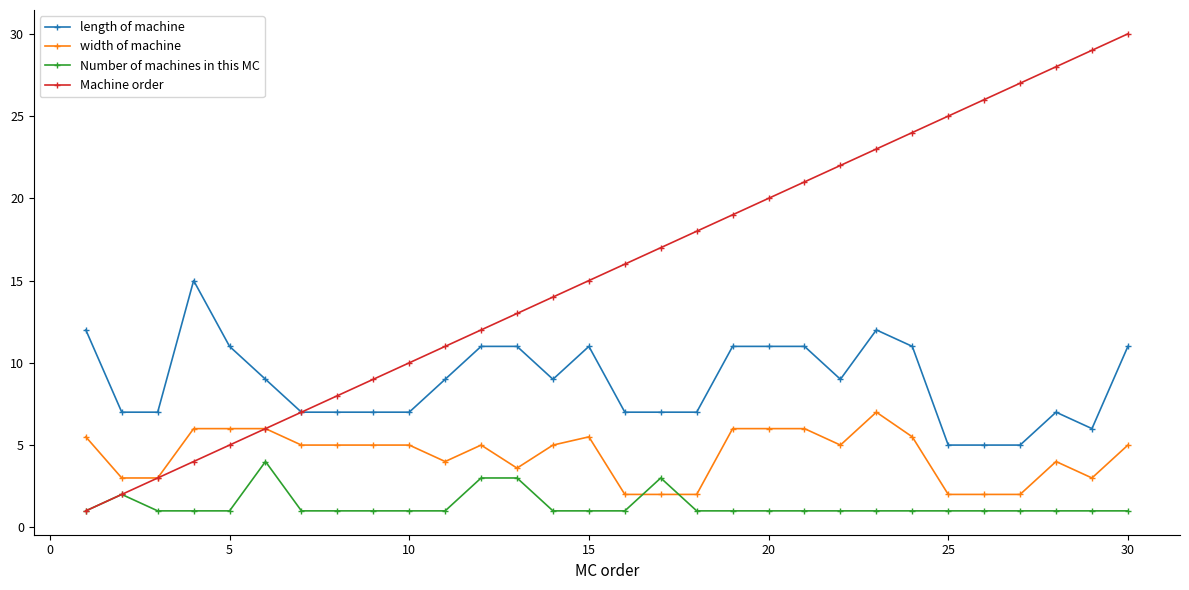

Rank the series by their average value, from highest to lowest.

Machine order, length of machine, width of machine, Number of machines in this MC